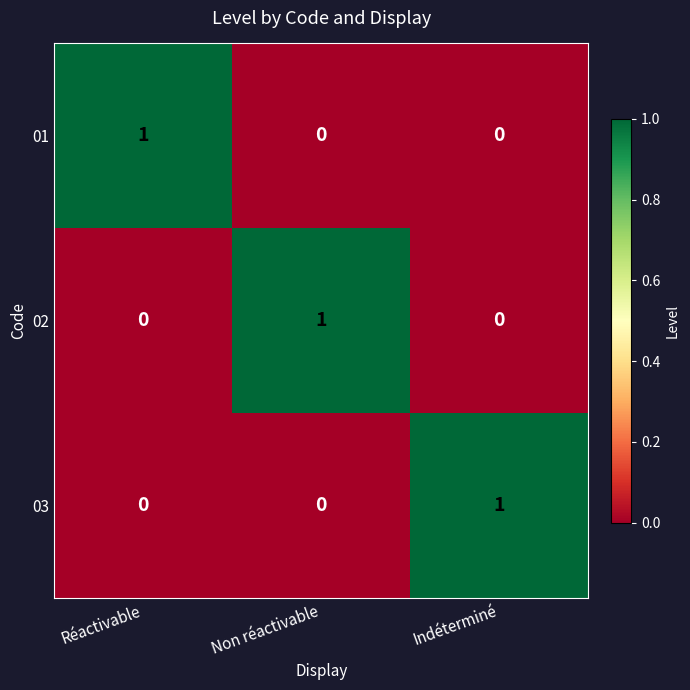

Count the 03 values in the range 0 to 1.

3